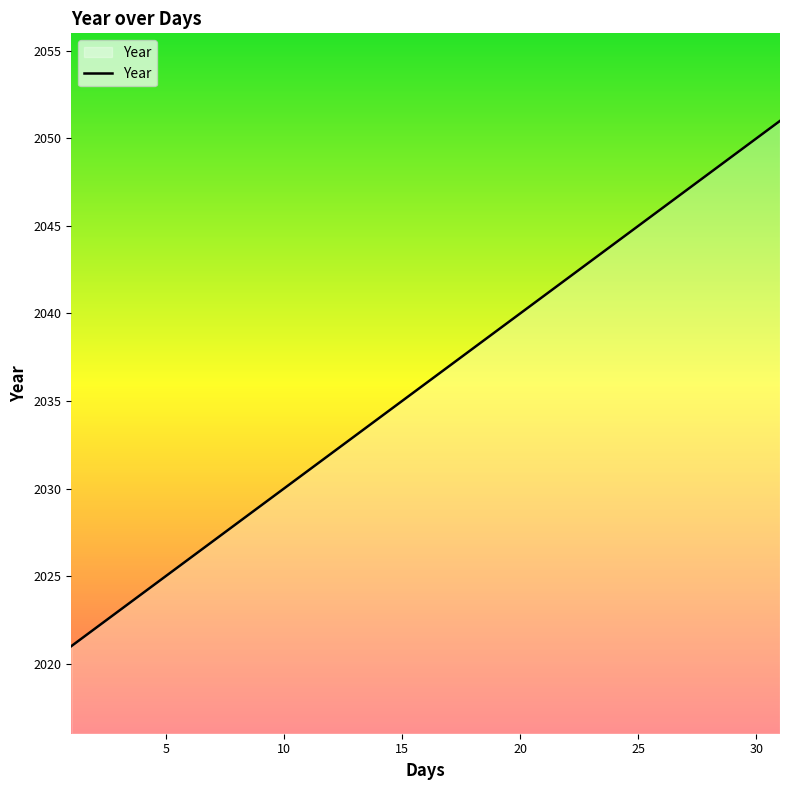

What is the maximum value shown in the chart?

2051